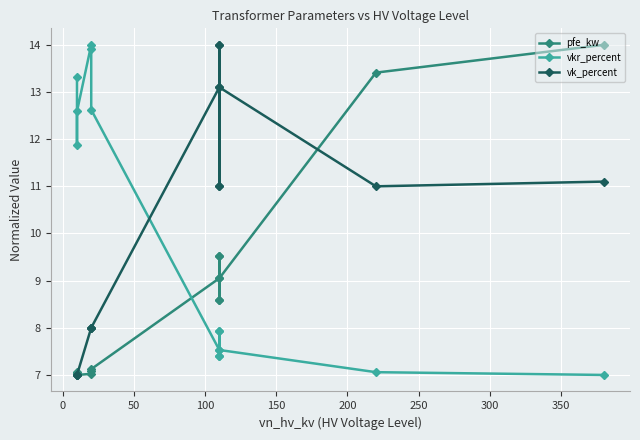

How many categories are shown in the chart?

14